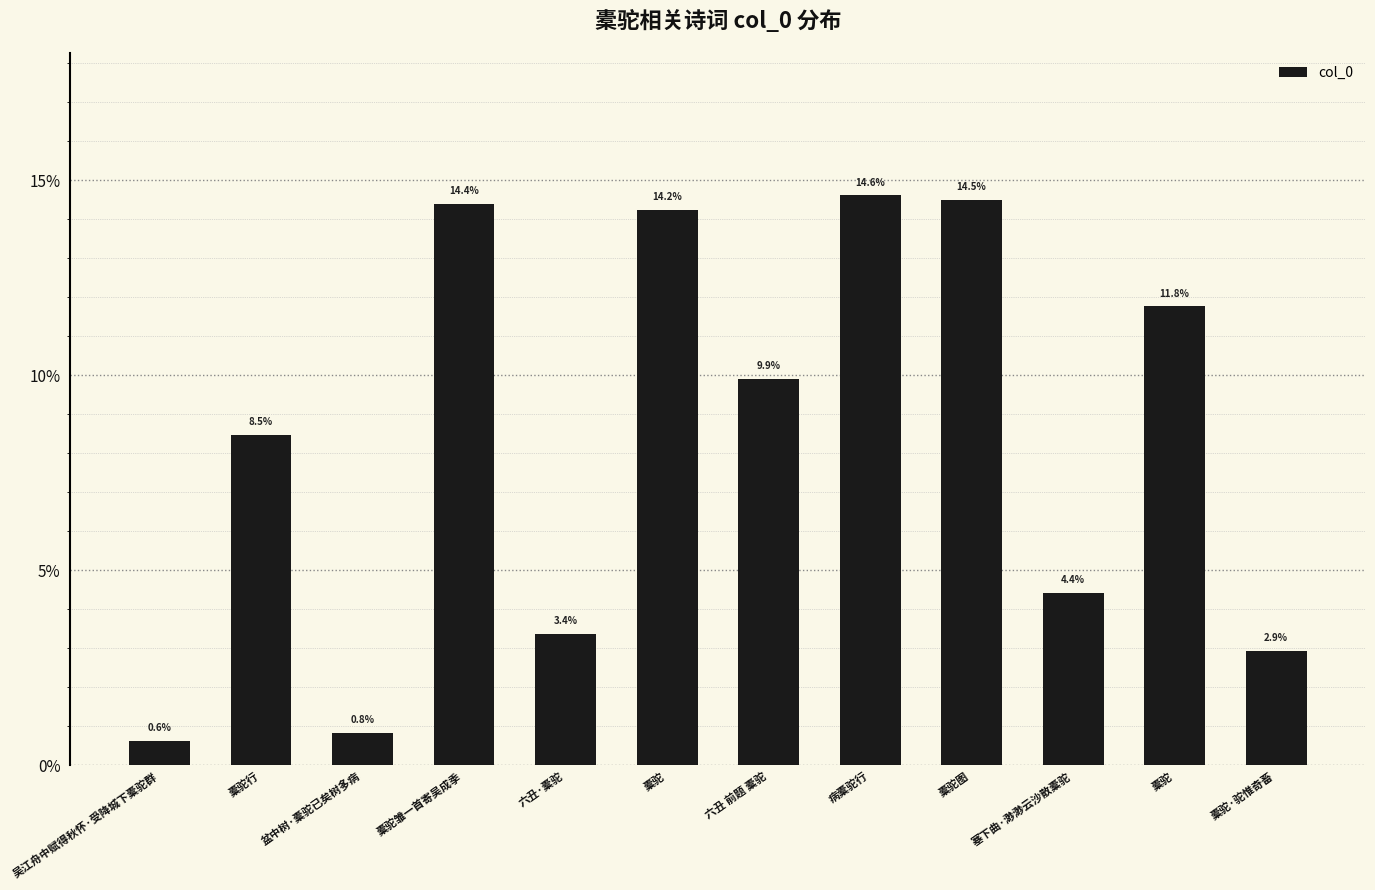

List the labels in order of value, largest first.

病橐驼行, 橐驼图, 橐驼雏一首寄吴成季, 橐驼, 橐驼, 六丑 前题 橐驼, 橐驼行, 塞下曲·渺渺云沙散橐驼, 六丑·橐驼, 橐驼·驼惟奇畜, 盆中树·橐驼已矣树多病, 吴江舟中赋得秋怀·受降城下橐驼群